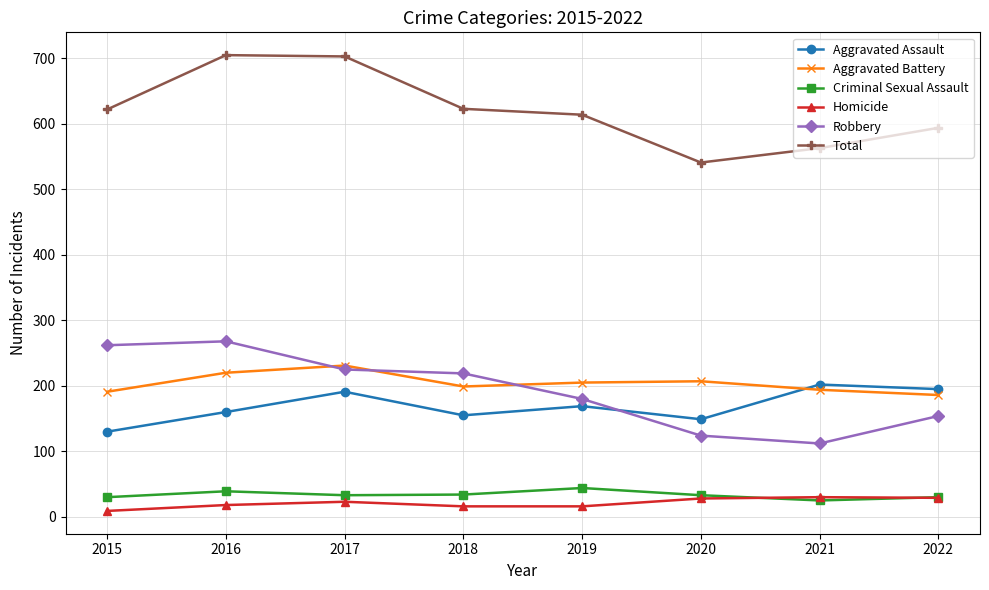

Where does the Aggravated Assault series first go above 169?

2017